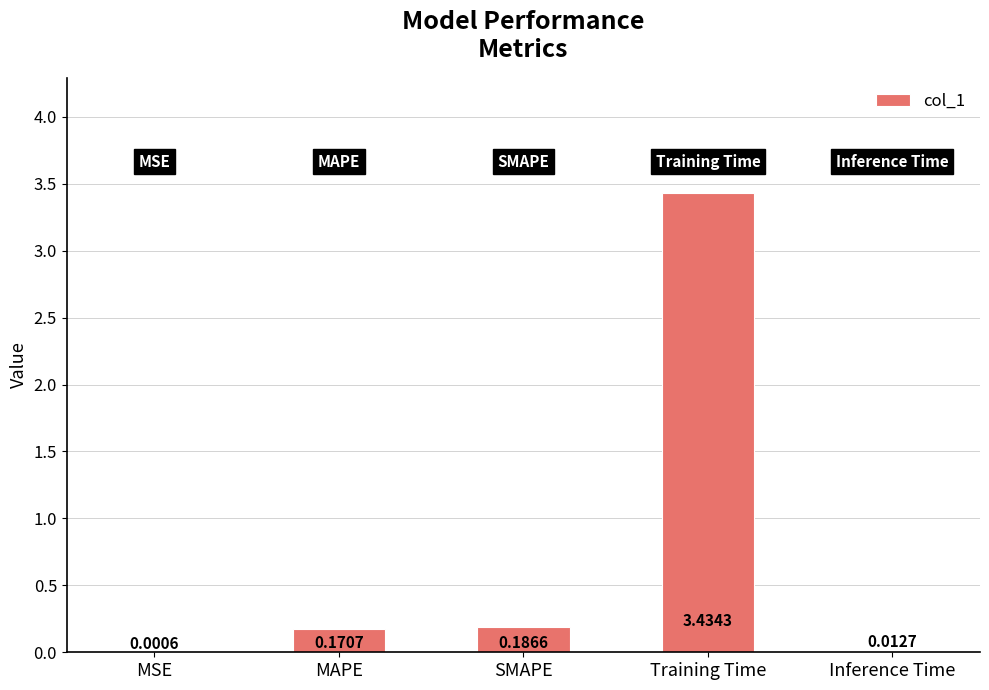

Which has a higher value, Inference Time or MSE?

Inference Time